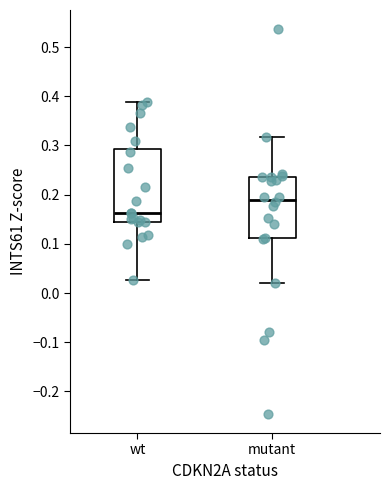

Reading left to right, read every box against the y-axis: the position of its median line, the range the box covers, and the ends of its whiskers. The values are not printed on the chart, so give them approximately, as read against the axis.

wt: median 0.16, box 0.15 to 0.29, whiskers 0.03 to 0.39
mutant: median 0.19, box 0.11 to 0.24, whiskers 0.02 to 0.32